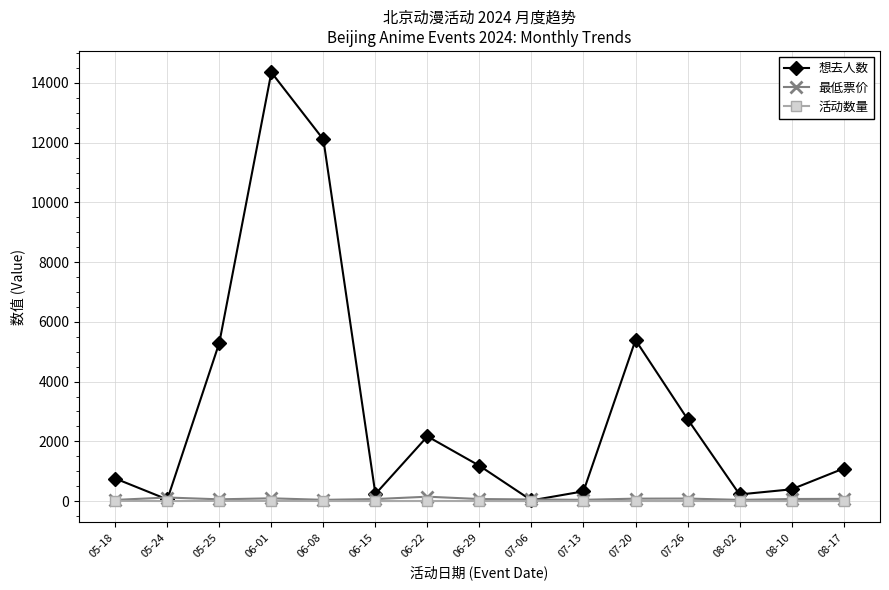

What is the maximum value shown in the chart?

14356